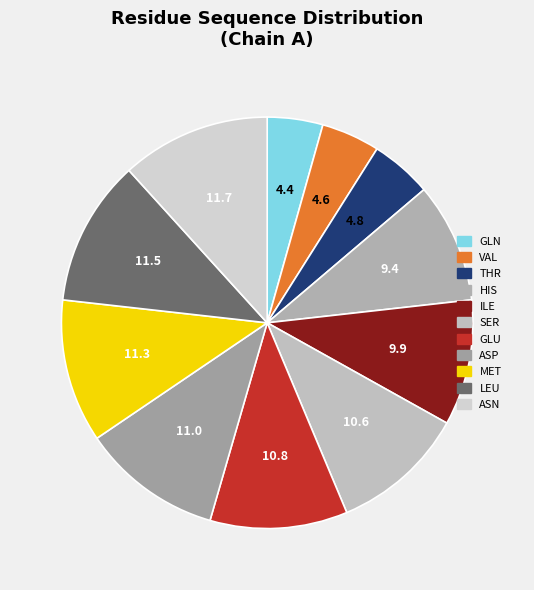

Does MET account for over 50% of the chart?

No